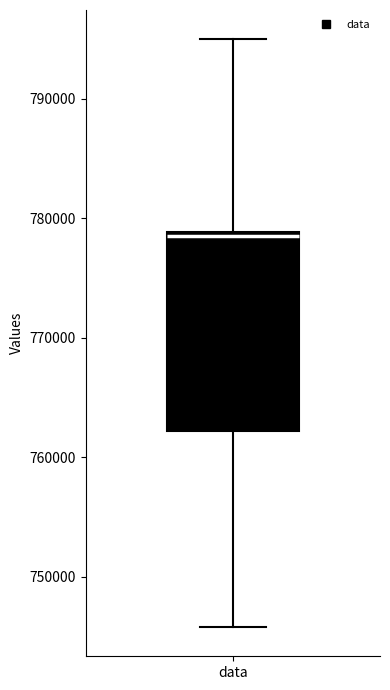

Where does the upper whisker of the box for data end on the y-axis? The values are not printed on the chart, so give them approximately, as read against the axis.

795000